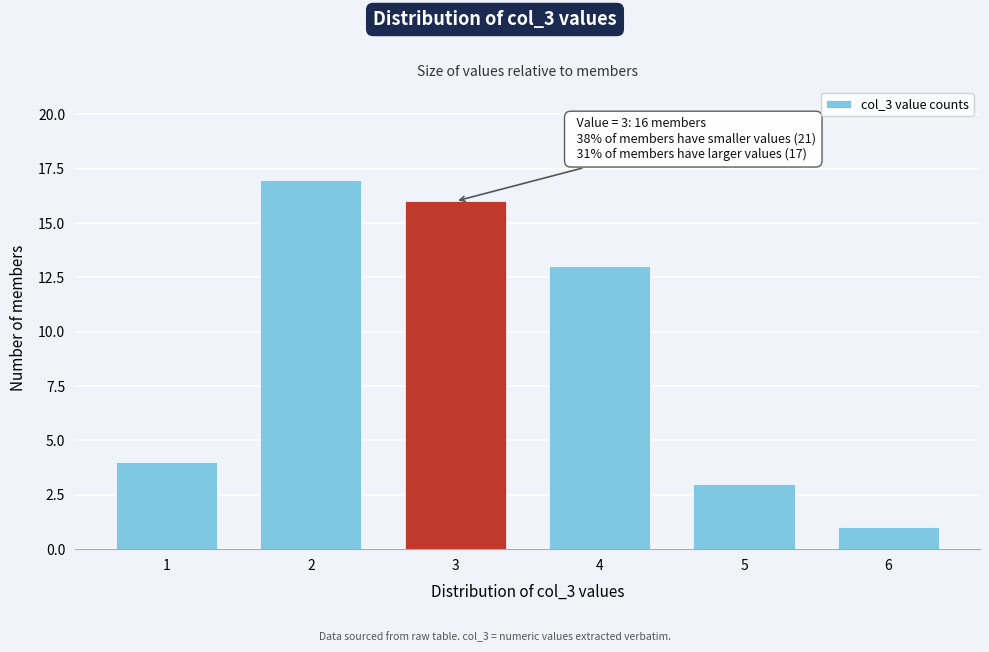

Reading left to right, transcribe all the data shown in this chart.

1=4	2=17	3=16	4=13	5=3	6=1